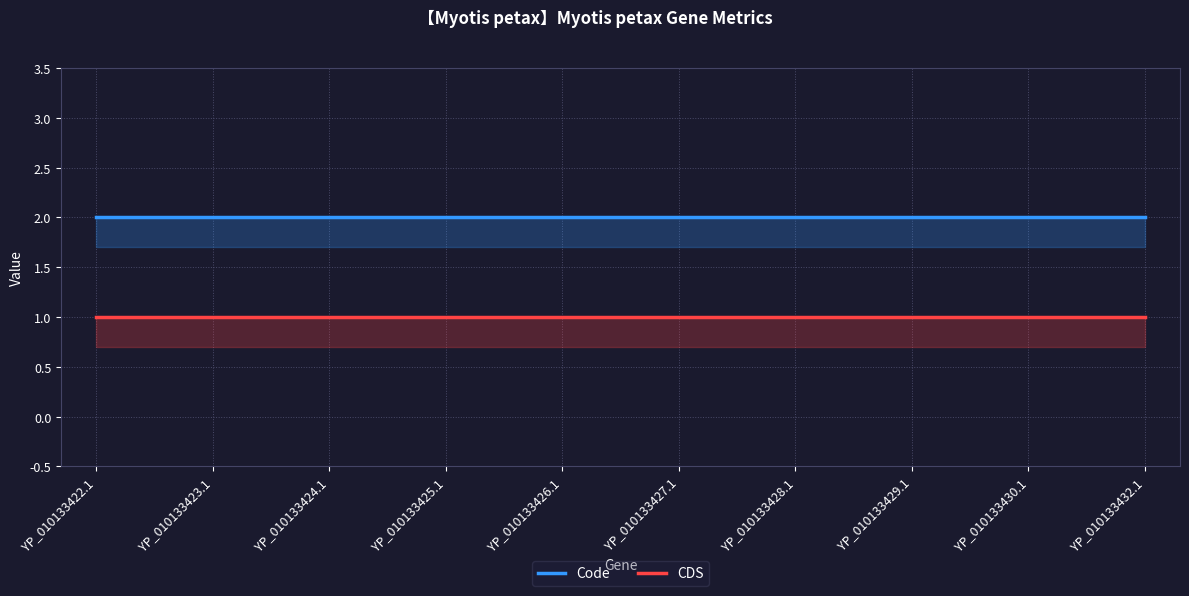

How many lines are shown in the chart?

2